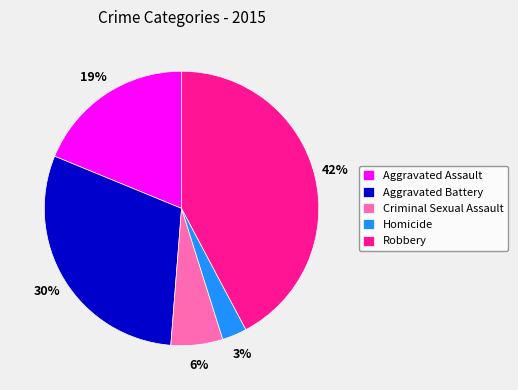

The Aggravated Battery slice represents 30% of the pie. True or false?

True